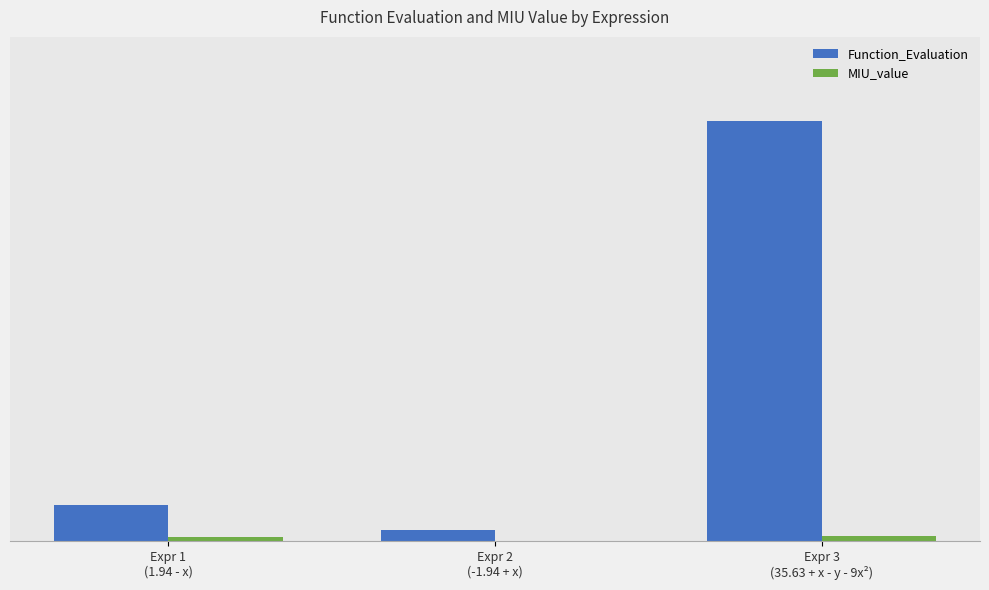

Rank the series at Expr 1
(1.94 - x) from highest to lowest value.

Function_Evaluation, MIU_value